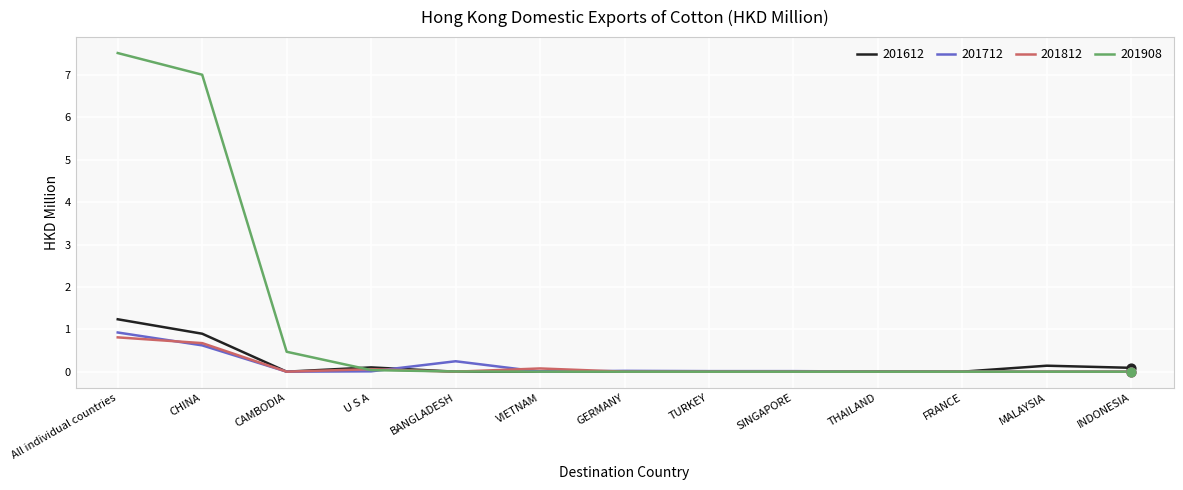

At which category is the sum across all series the highest?

All individual countries